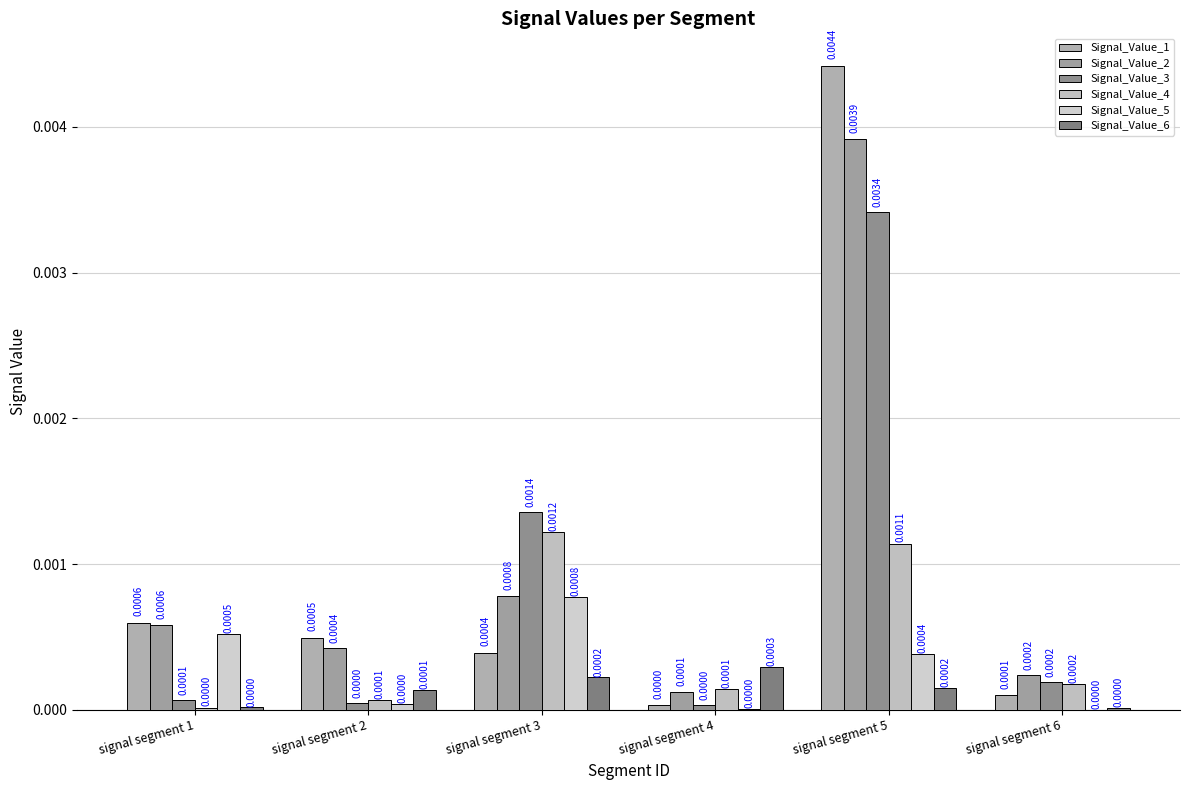

What are all the series names shown in the legend?

Signal_Value_1, Signal_Value_2, Signal_Value_3, Signal_Value_4, Signal_Value_5, Signal_Value_6